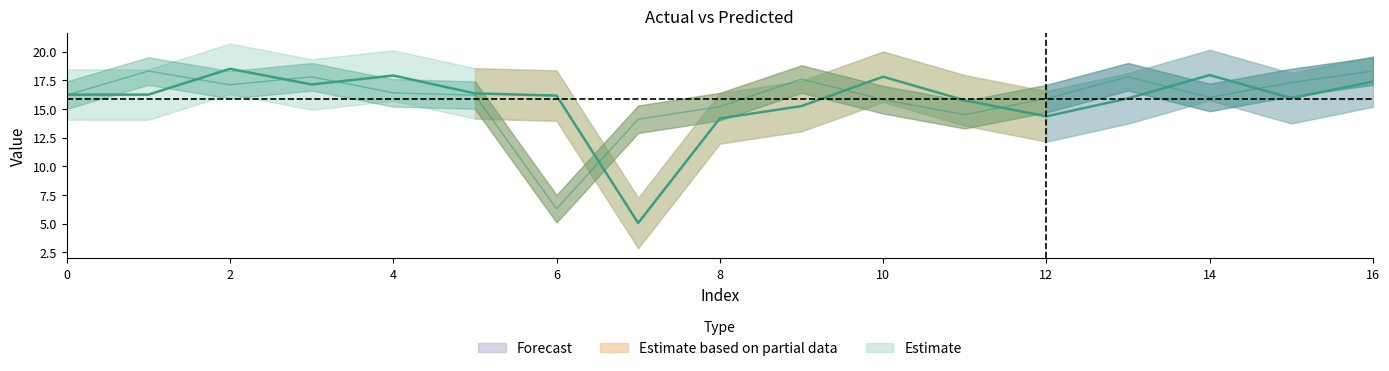

Where is y nearest to the value 12?

7